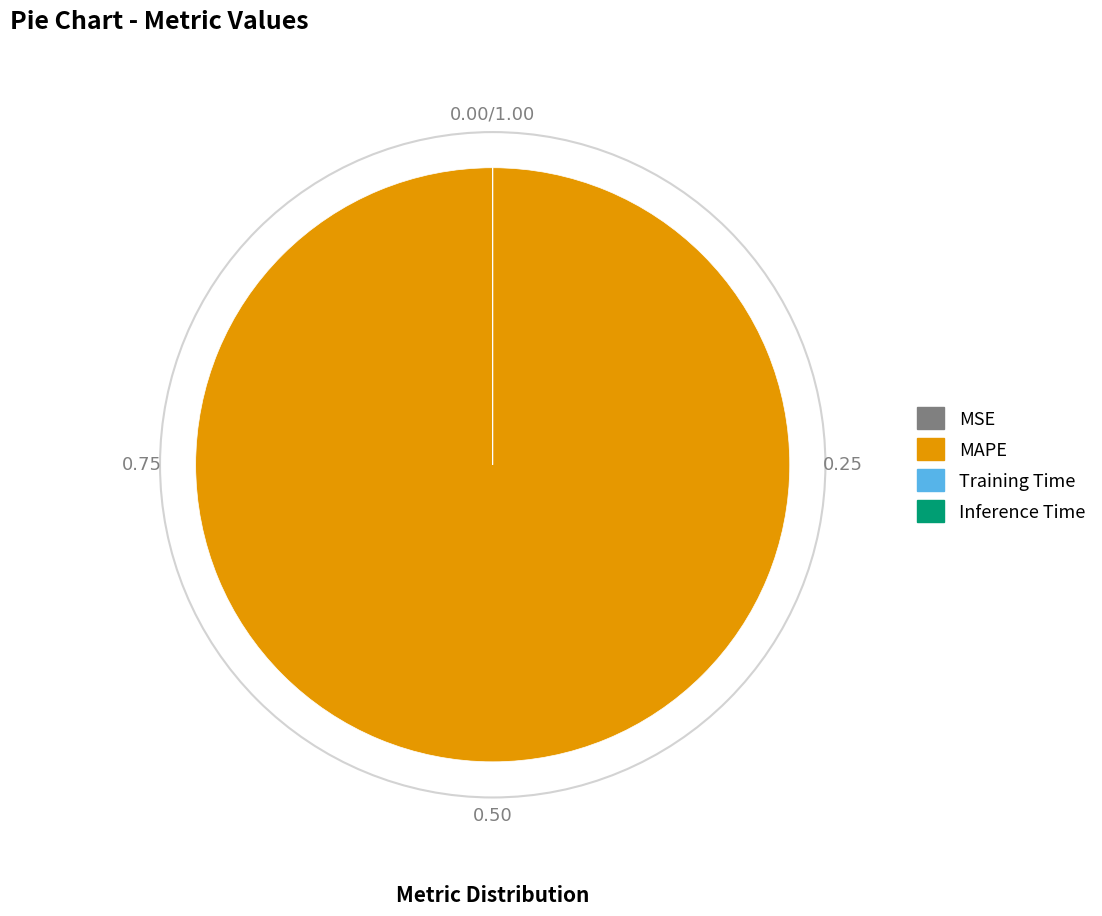

Which category has the biggest portion of the pie?

MAPE